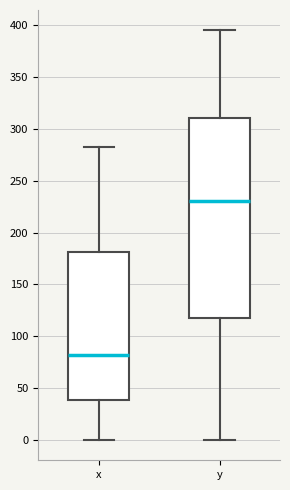

Reading left to right, transcribe this box plot: for each box, give where its median line is, the range the box spans, and where its two whiskers end, as read against the y-axis. The values are not printed on the chart, so give them approximately, as read against the axis.

x: median 80, box 40 to 180, whiskers 0 to 285
y: median 230, box 115 to 310, whiskers 0 to 395